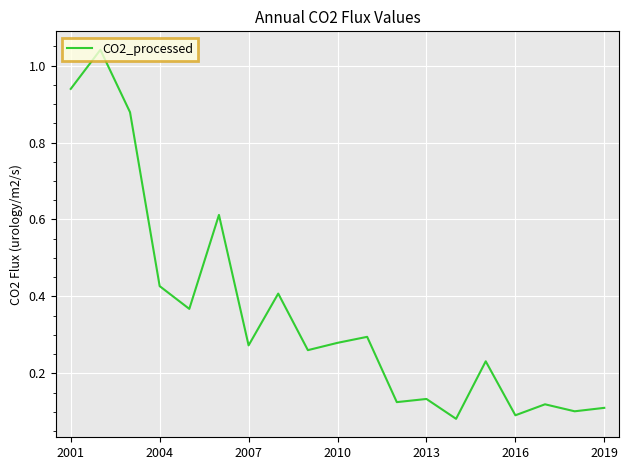

Is this an area chart (filled region under the line)?

No